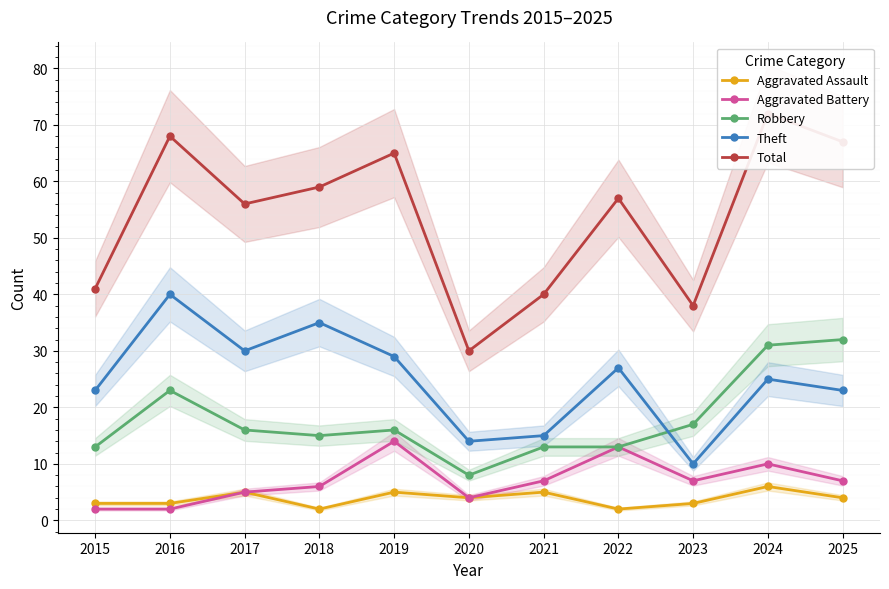

How many lines are shown in the chart?

5